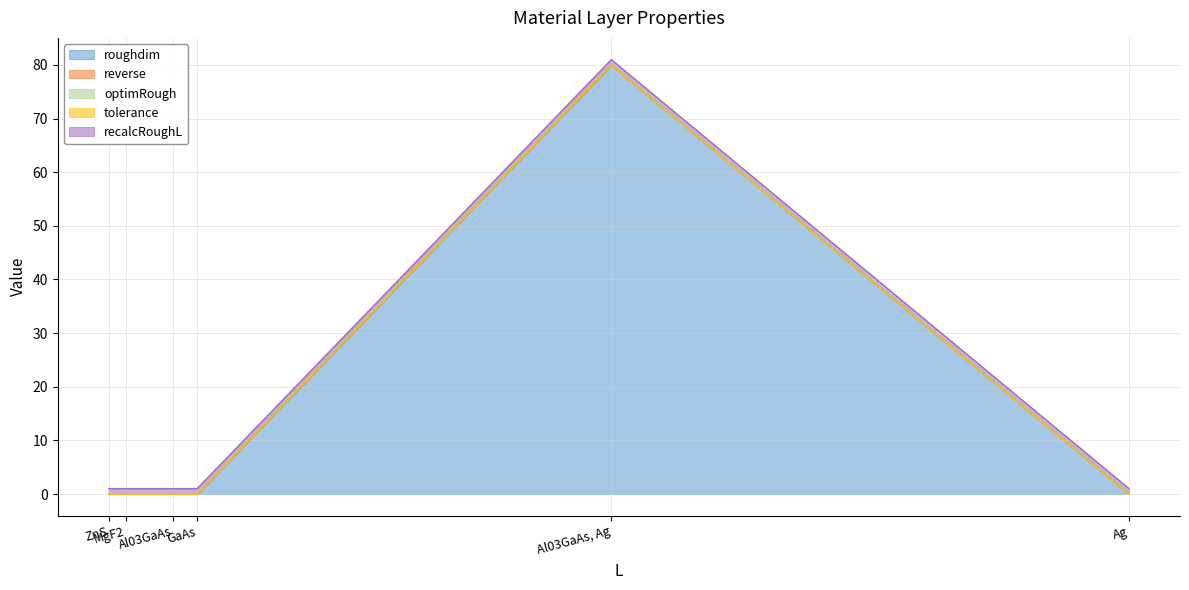

What is the spread (max minus min) of values at GaAs?

1.0